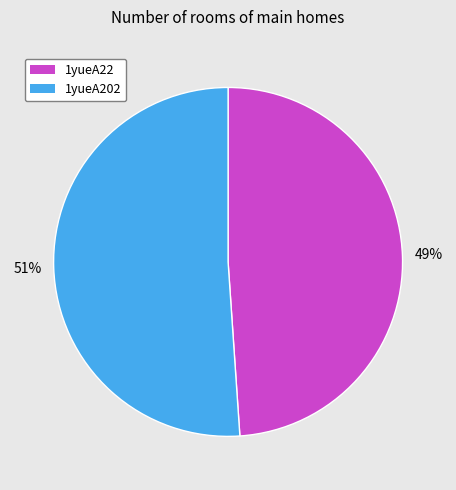

Rank the categories by value from lowest to highest.

1yueA22, 1yueA202